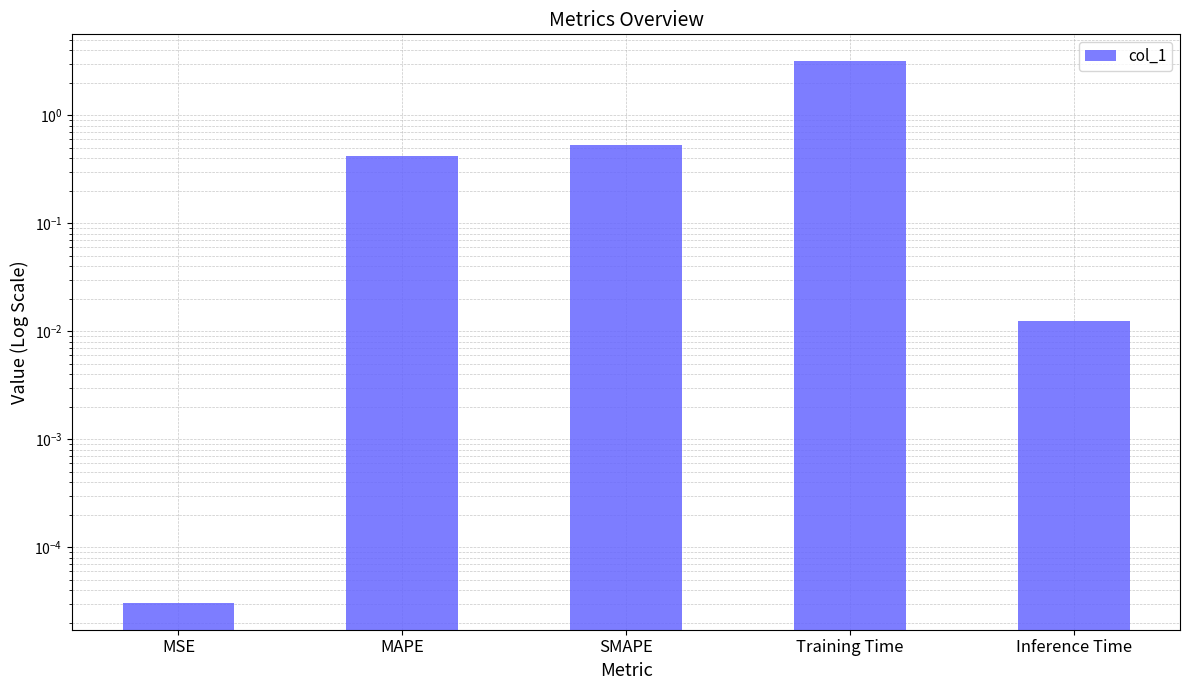

Between MAPE and SMAPE, which is larger?

SMAPE